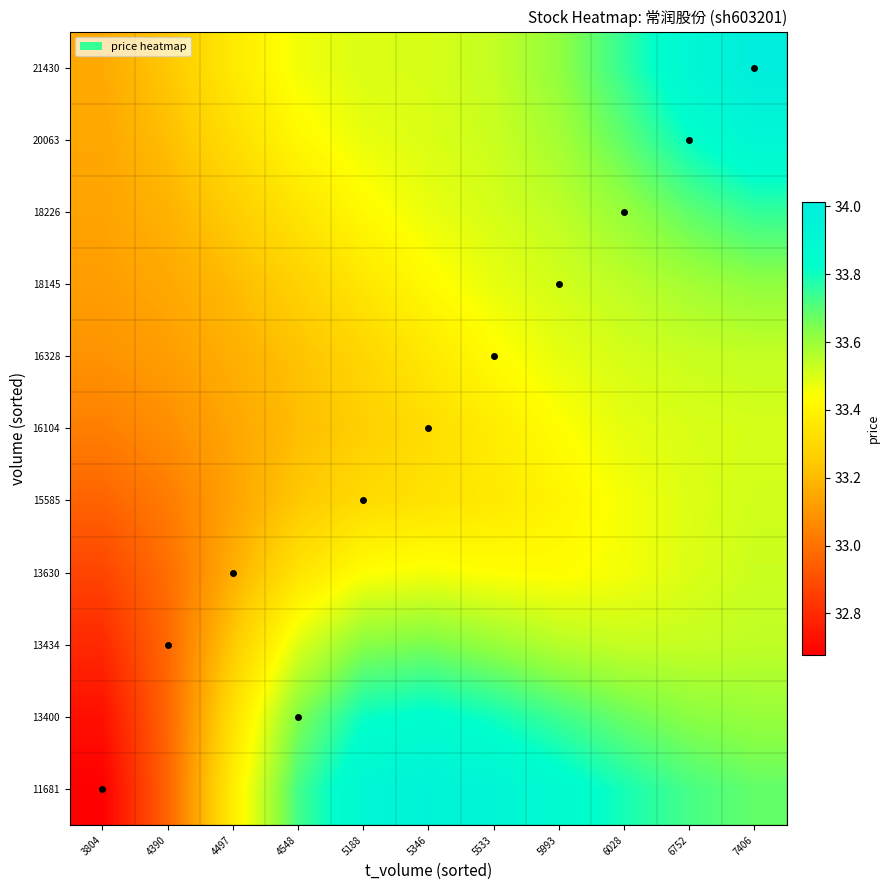

List the series in order of their peak value, lowest first.

16104, 15585, 13630, 16328, 18145, 13434, 18226, 13400, 20063, 11681, 21430